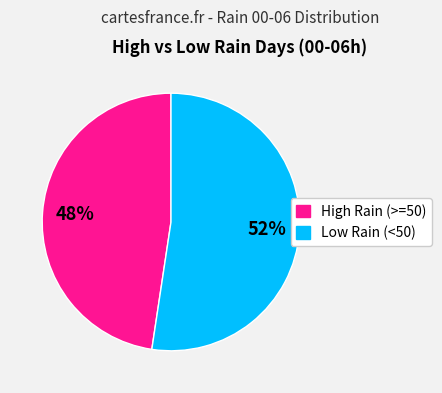

Count the number of slices in the pie.

2